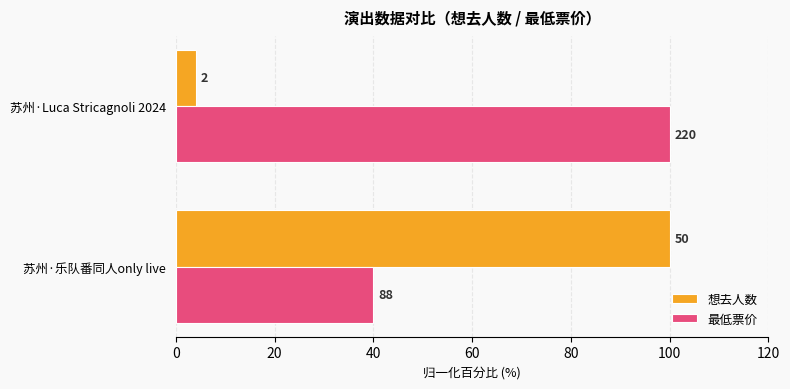

At how many categories does at least one series exceed 20?

2